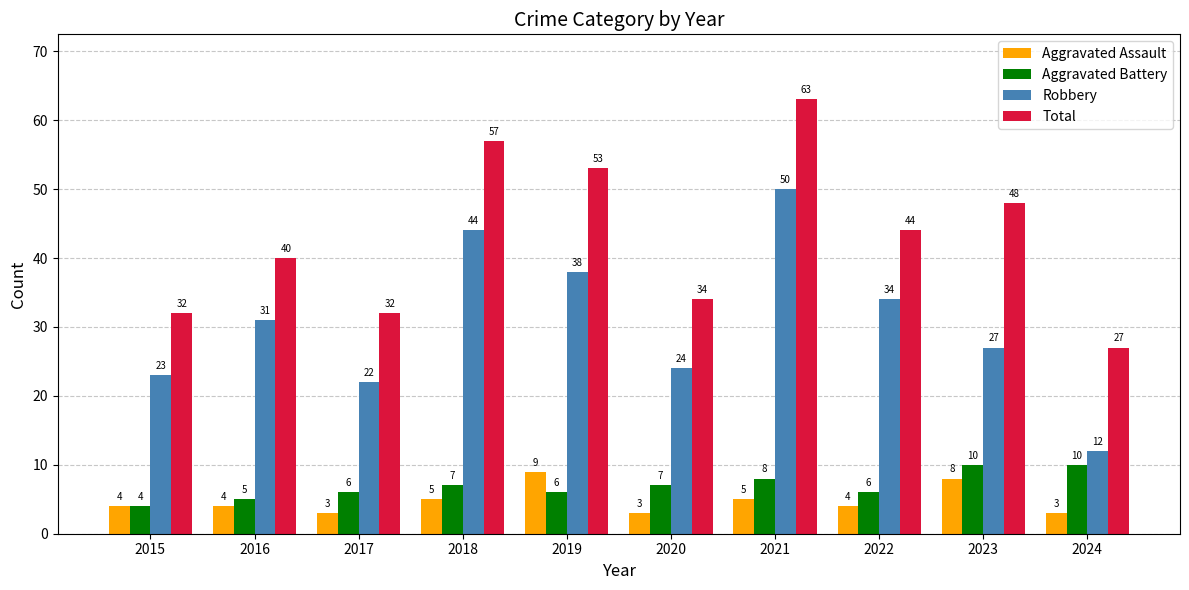

Reading left to right, list all the values displayed in this chart.

Aggravated Assault: 4	4	3	5	9	3	5	4	8	3
Aggravated Battery: 4	5	6	7	6	7	8	6	10	10
Robbery: 23	31	22	44	38	24	50	34	27	12
Total: 32	40	32	57	53	34	63	44	48	27